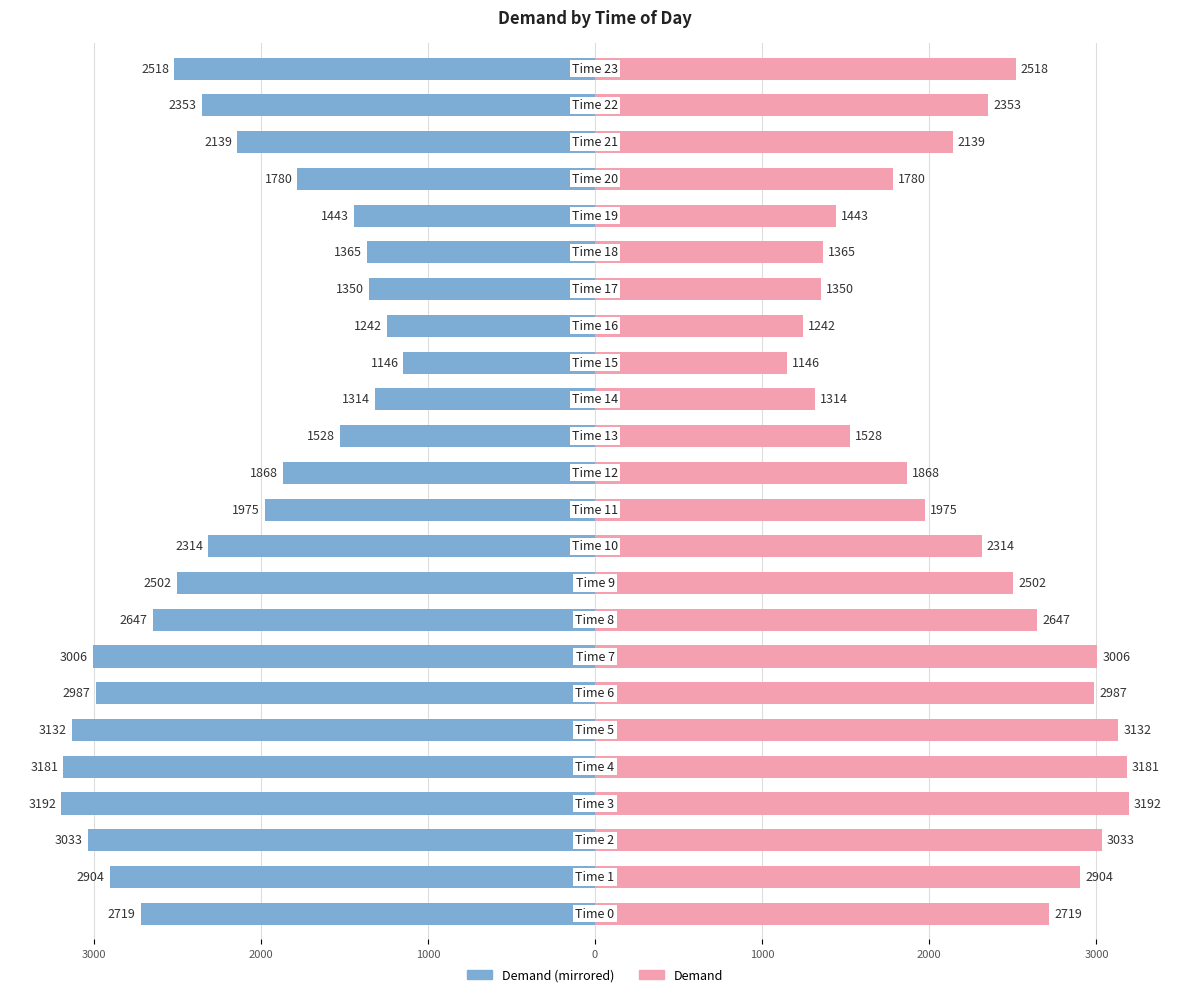

True or false: Demand (right) has a value of 1033 at 3000.

False